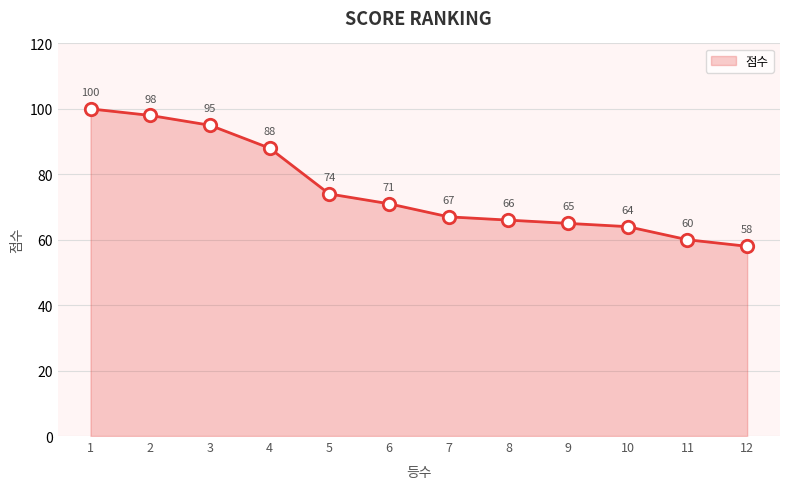

What is the change in value from 9 to 12?

-7